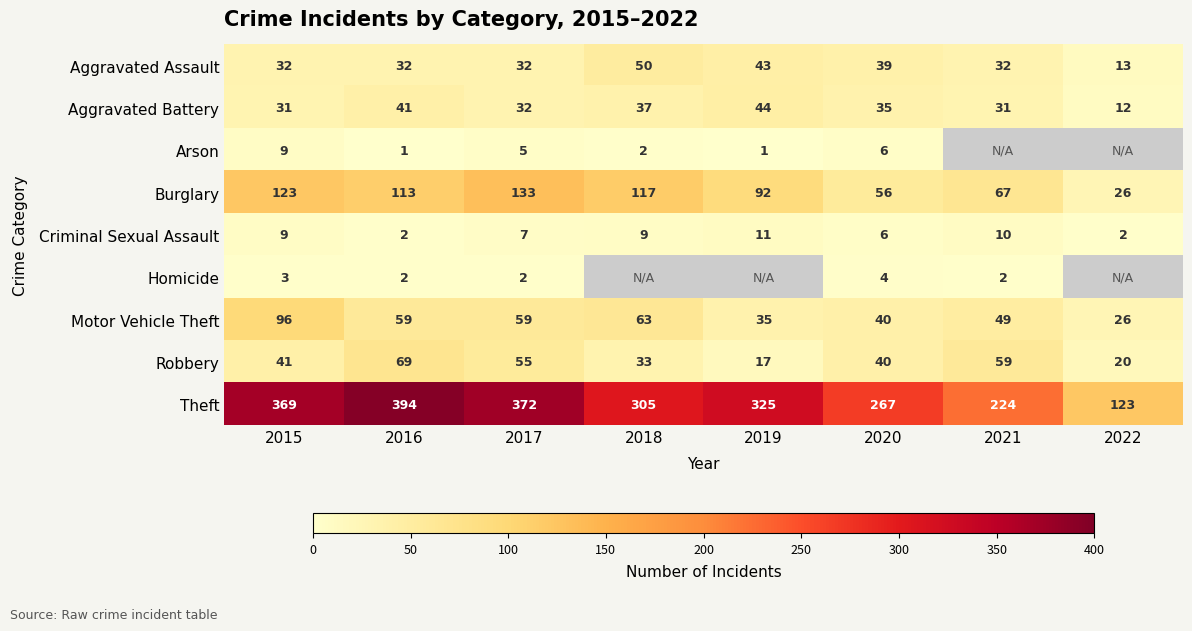

At how many categories does at least one series exceed 278?

5